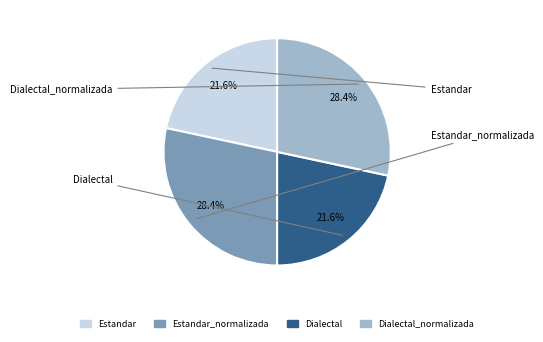

Is there a majority slice in this chart?

No